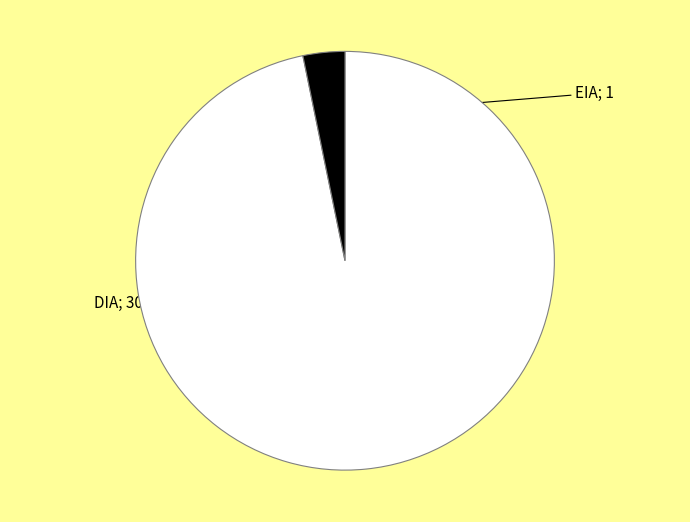

Is there a majority slice in this chart?

Yes